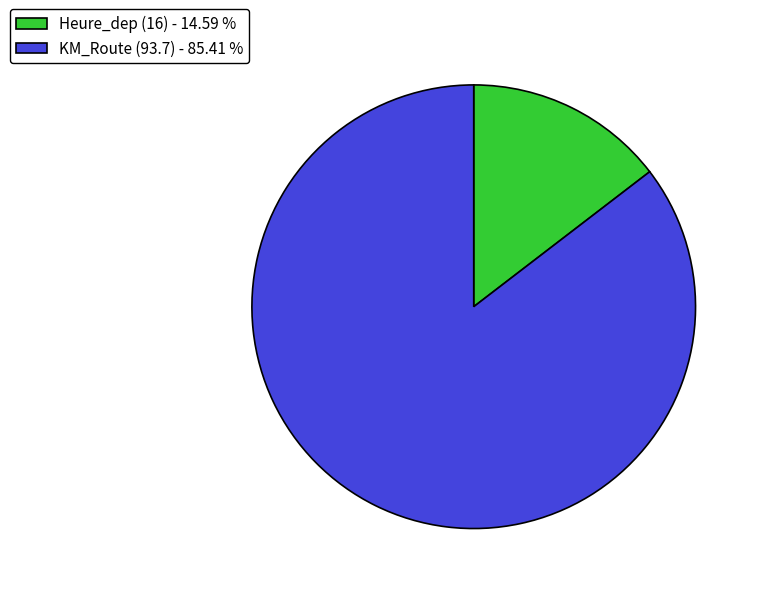

Count the number of slices in the pie.

2